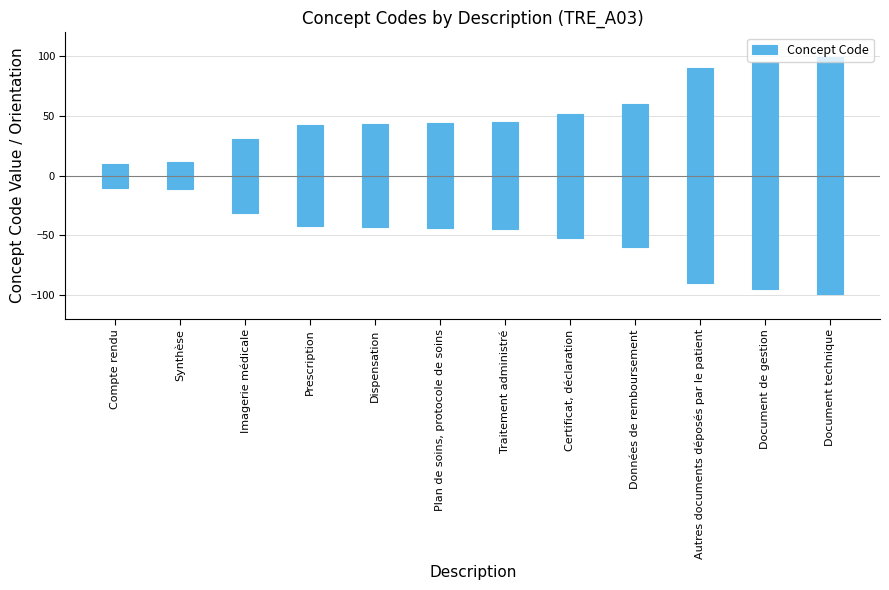

Approximately how many times larger is the value at Données de remboursement compared to Synthèse?

5.5